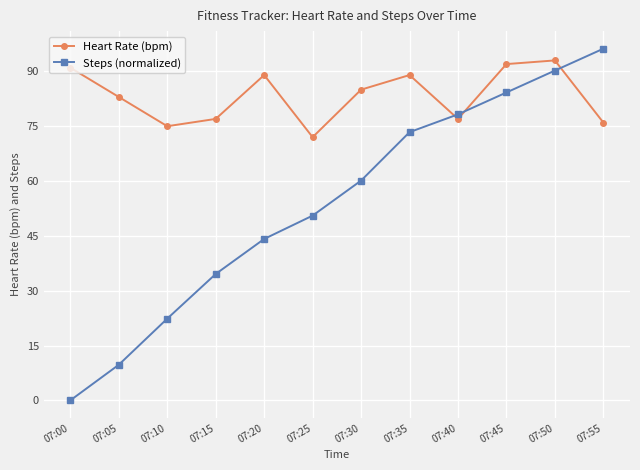

What is the average value of the Steps (normalized) series?

53.6